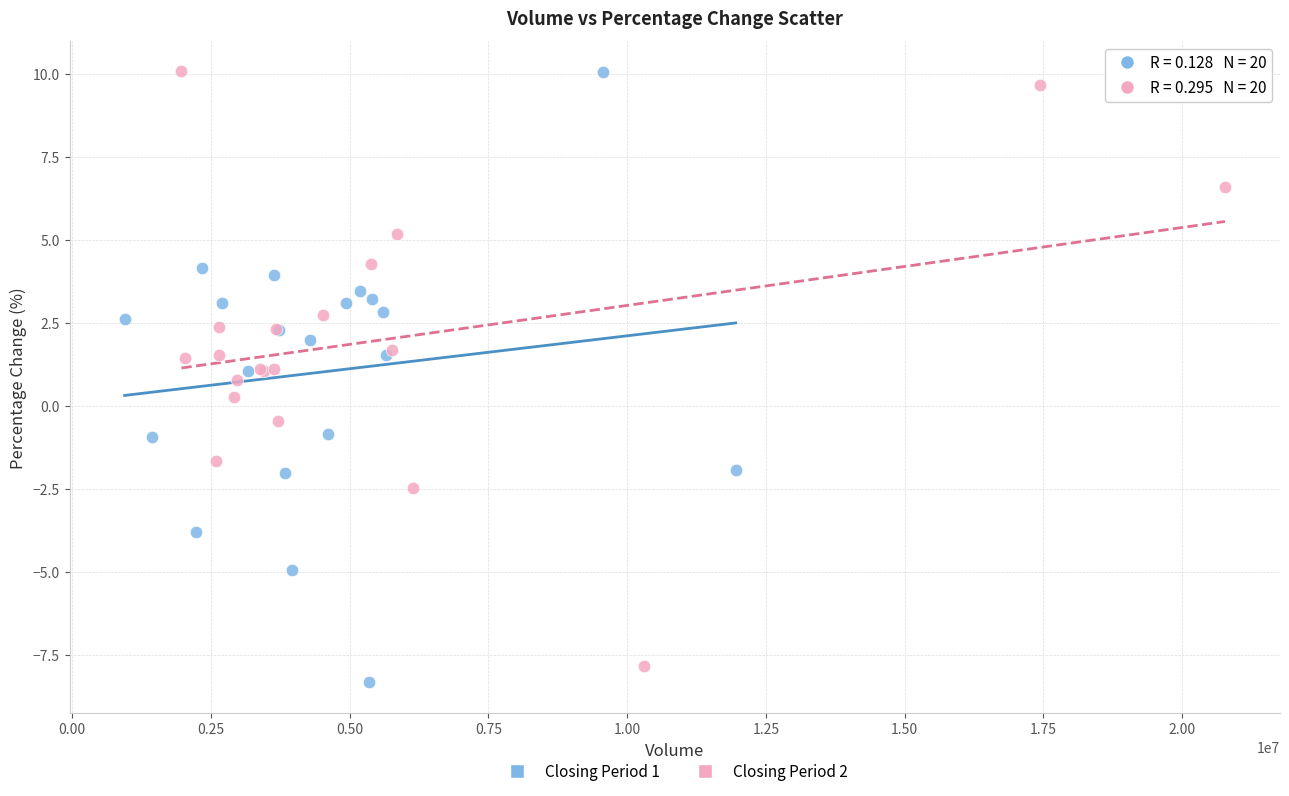

Which series reaches the minimum Y coordinate?

Closing Period 1